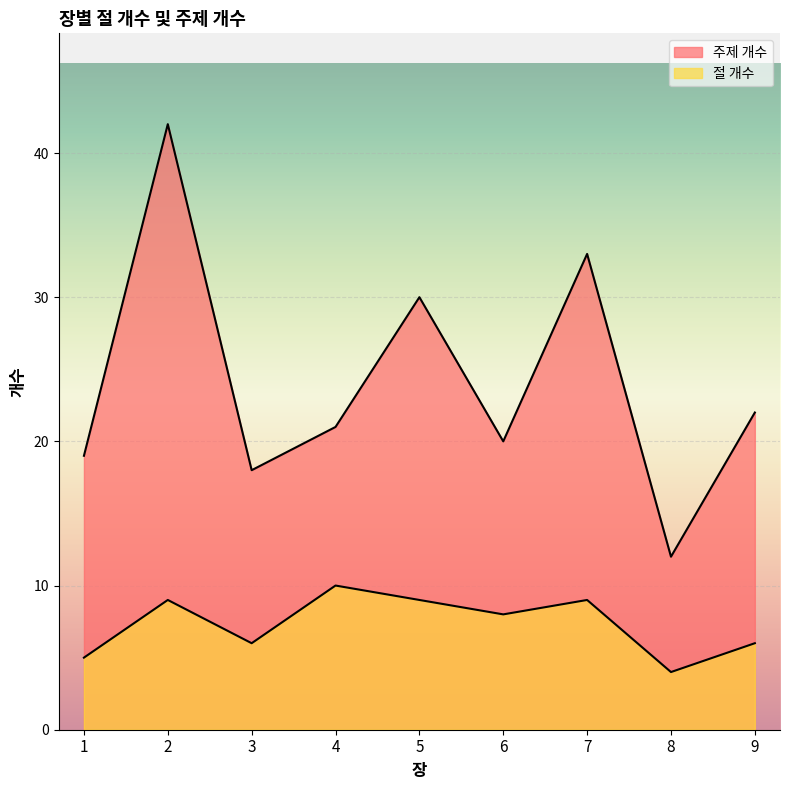

What is the maximum value shown in the chart?

42